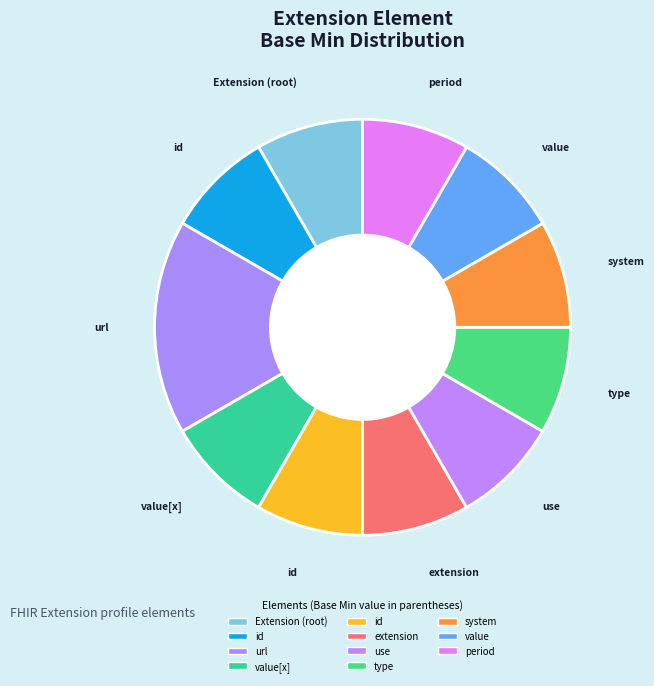

Which slice is the smallest?

Extension